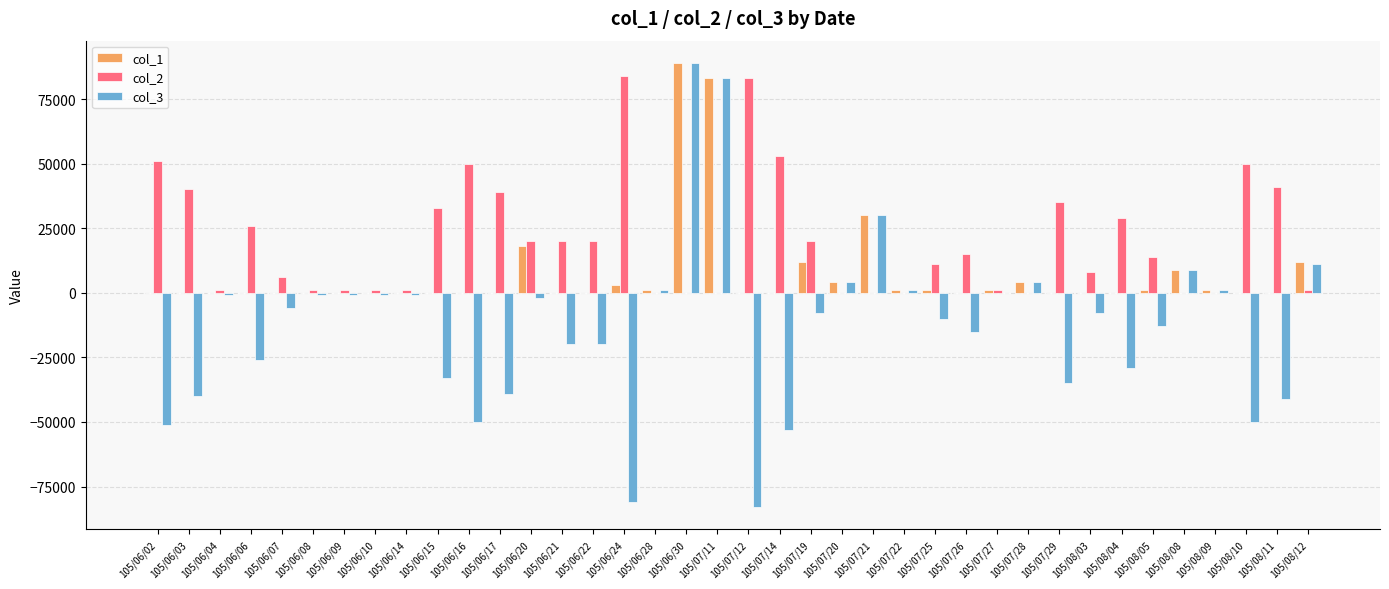

The value of col_3 at 105/06/06 is -26000. True or false?

True